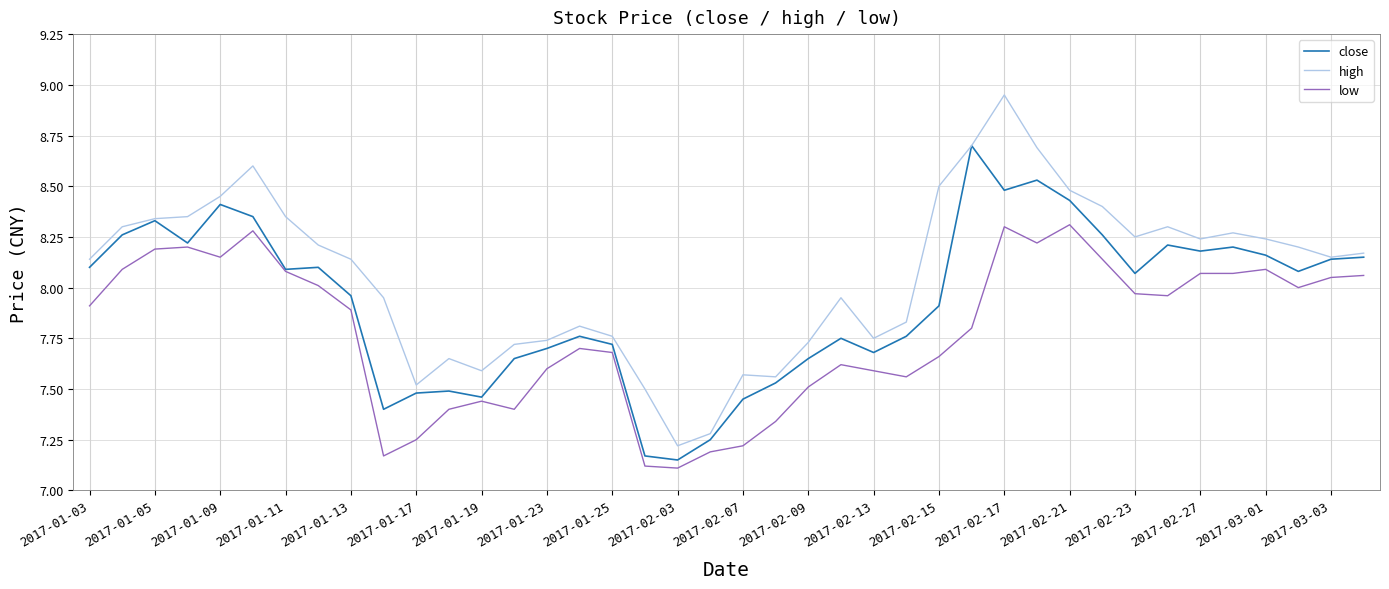

True or false: high and low cross at least once.

False